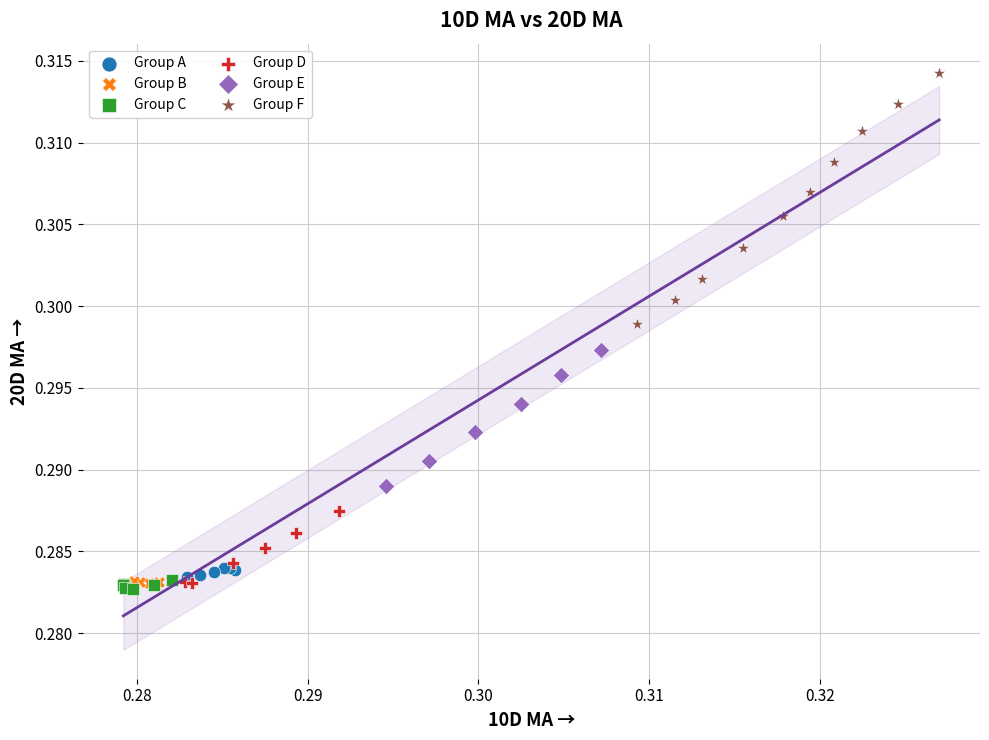

Which series reaches the maximum Y coordinate?

Group F